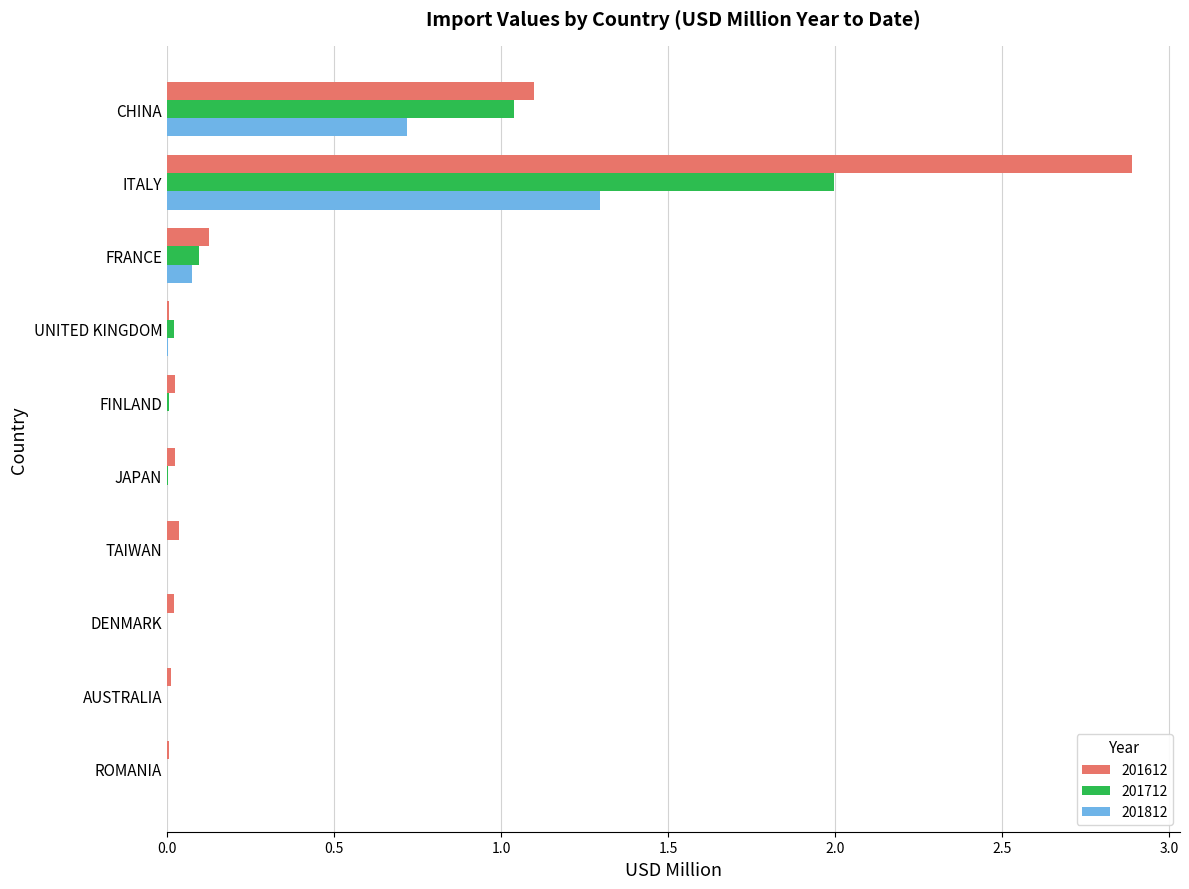

At which category is the sum across all series the highest?

ITALY